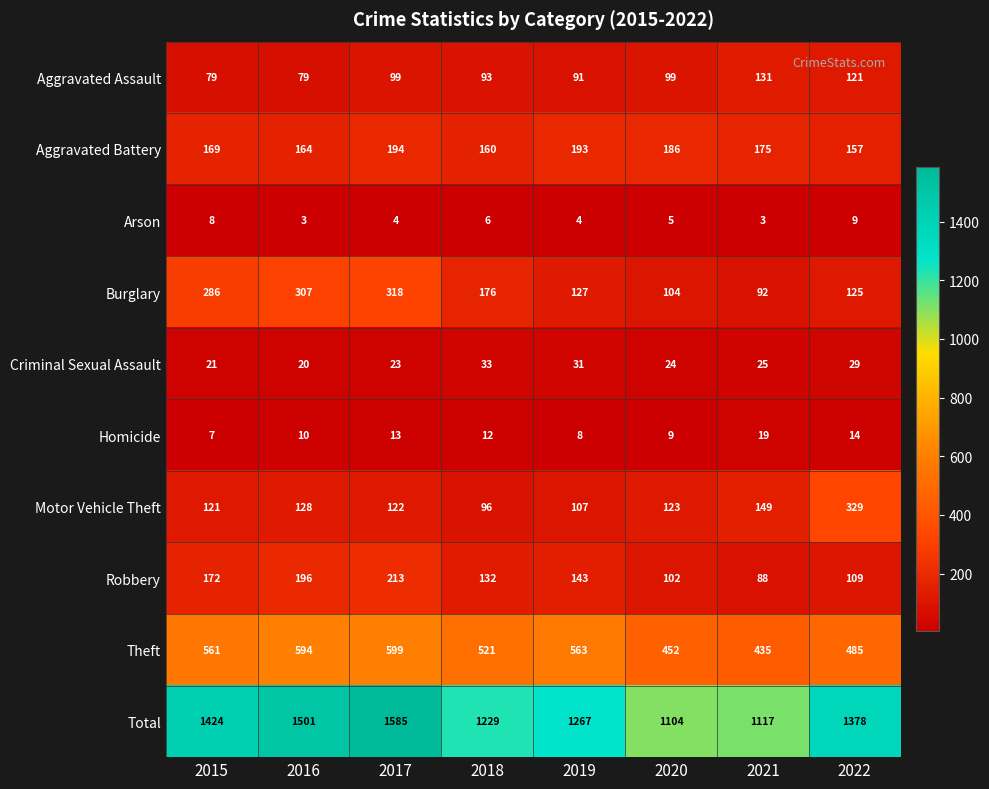

Which label corresponds to the largest value in the chart?

2017